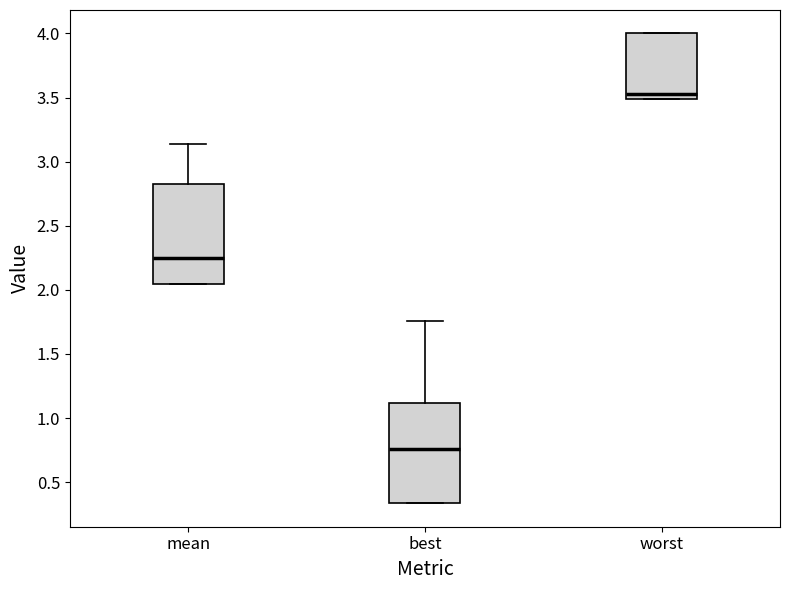

Reading left to right, read every box against the y-axis: the position of its median line, the range the box covers, and the ends of its whiskers. The values are not printed on the chart, so give them approximately, as read against the axis.

mean: median 2.25, box 2.05 to 2.80, whiskers 2.05 to 3.15
best: median 0.75, box 0.35 to 1.10, whiskers 0.35 to 1.75
worst: median 3.55, box 3.50 to 4.00, whiskers 3.50 to 4.00